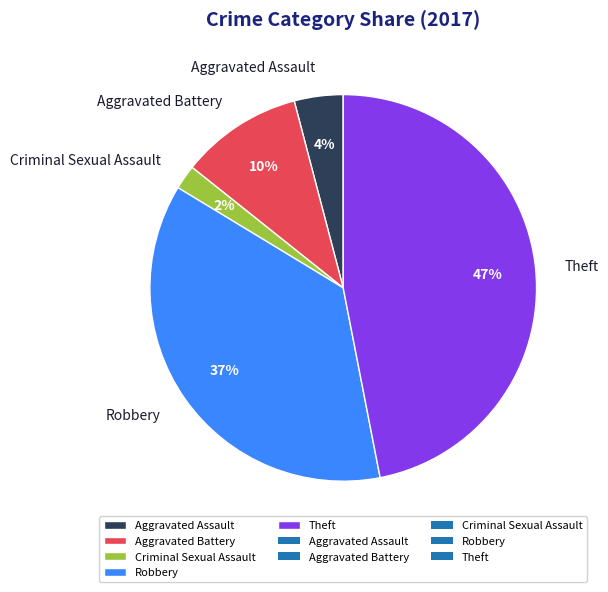

What is the ratio of the value at Aggravated Assault to the value at Robbery?

0.1